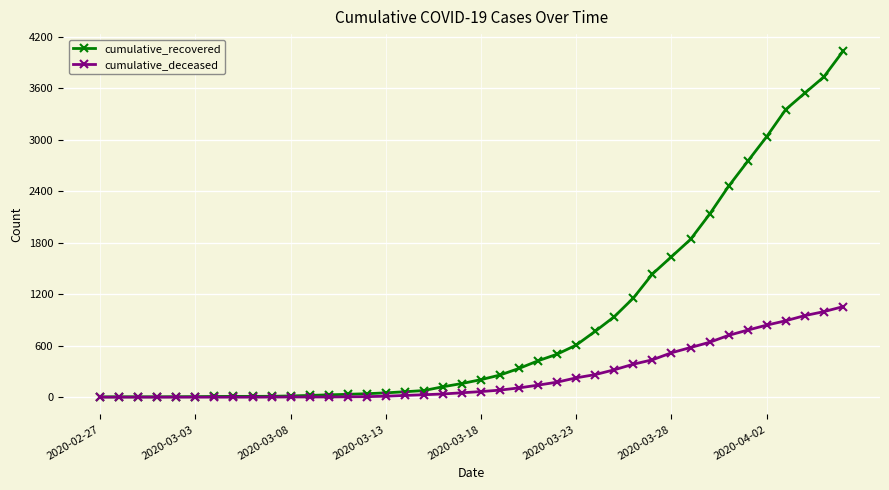

What is the maximum value for cumulative_deceased?

1054